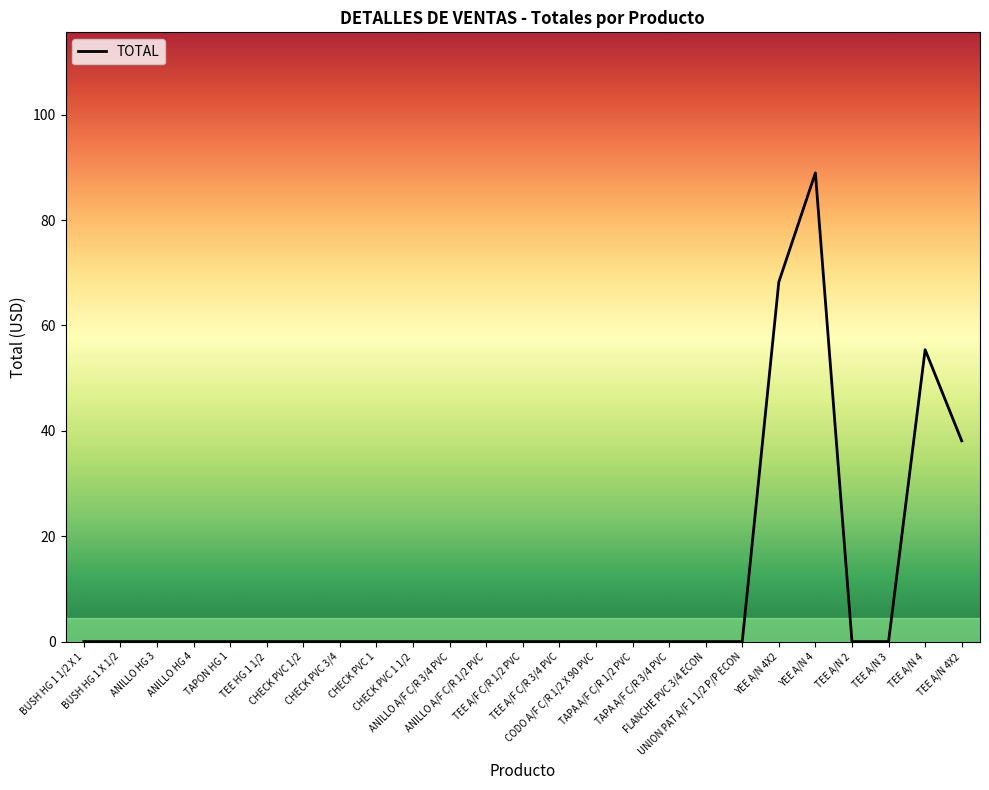

What is the maximum value shown in the chart?

89.0